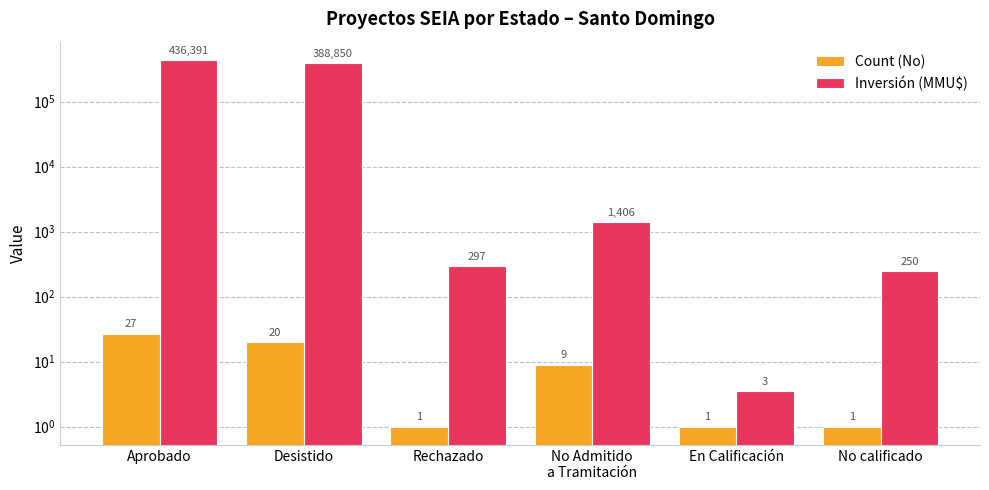

Which has a higher value, No calificado or En Calificación?

No calificado